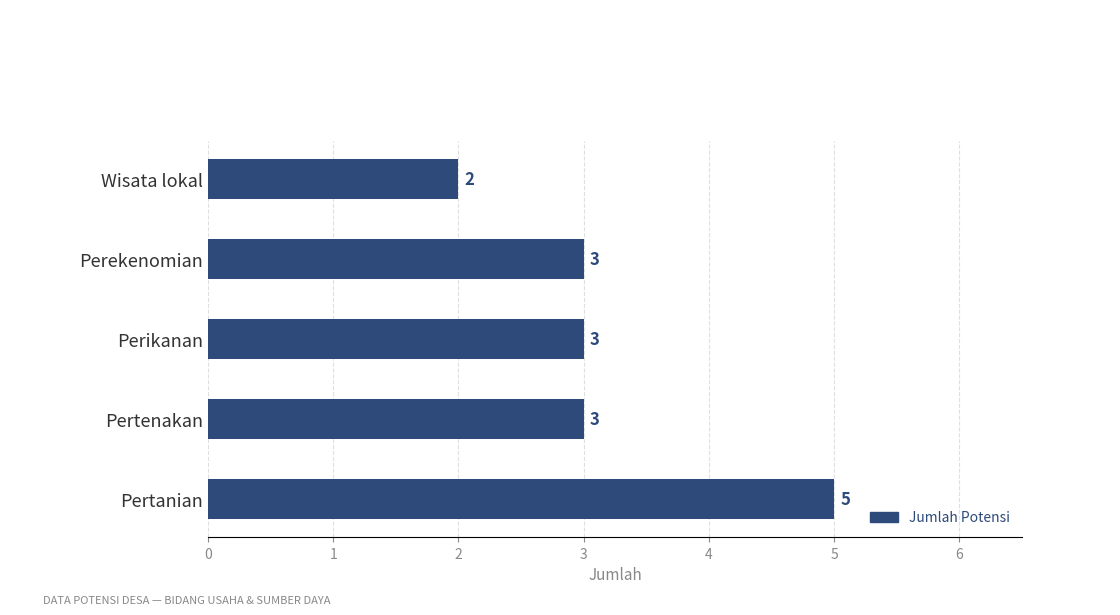

What value does the data have at Perikanan?

3